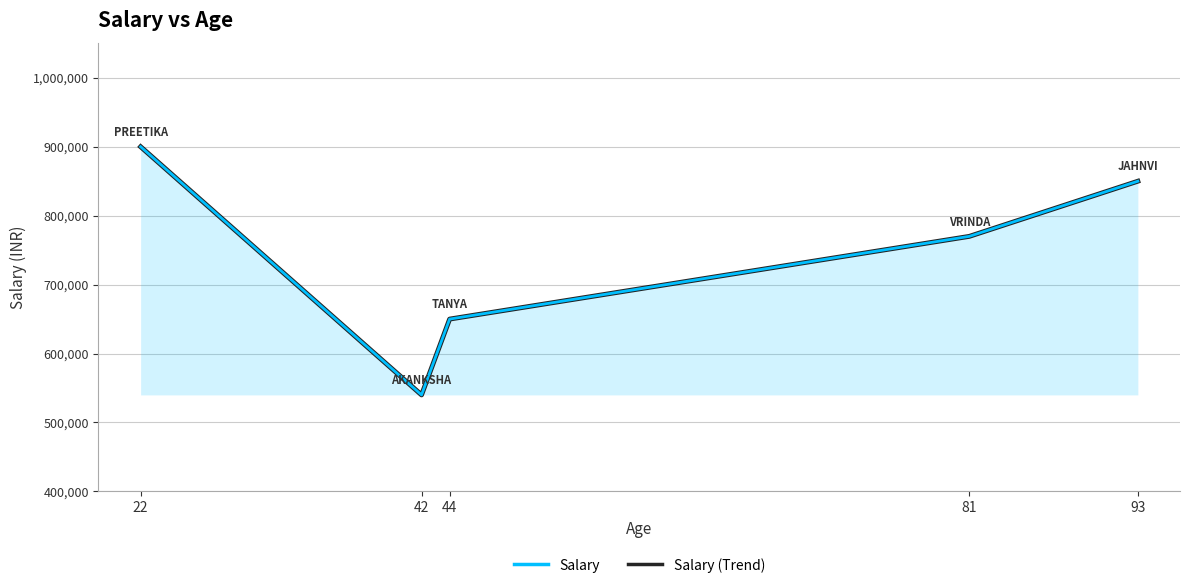

How many categories are shown in the chart?

5